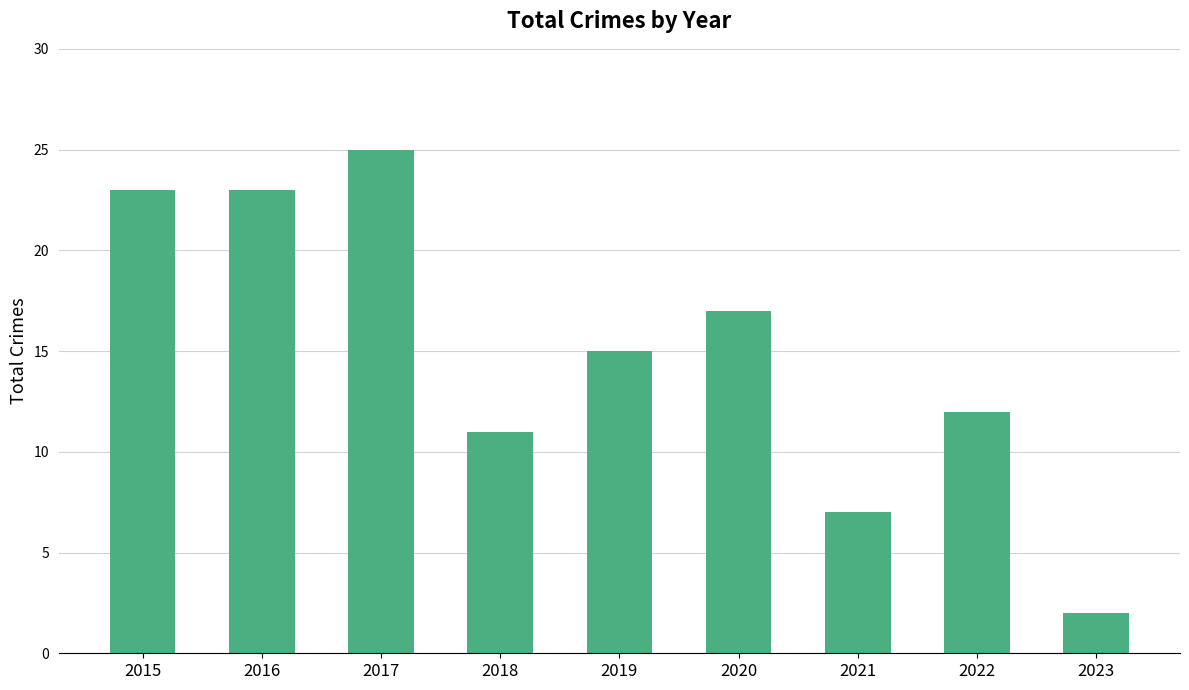

What is the difference between the maximum and minimum values?

23